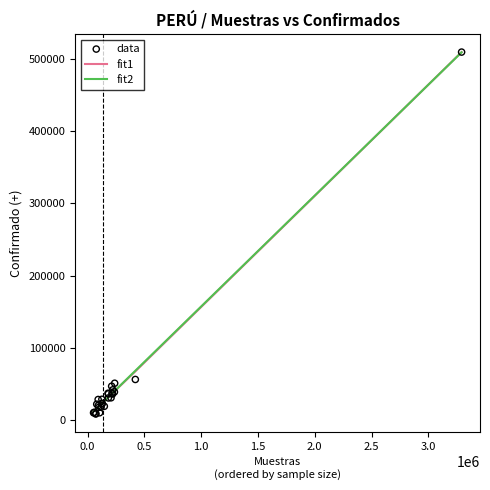

At how many categories does at least one series exceed 216177?

1